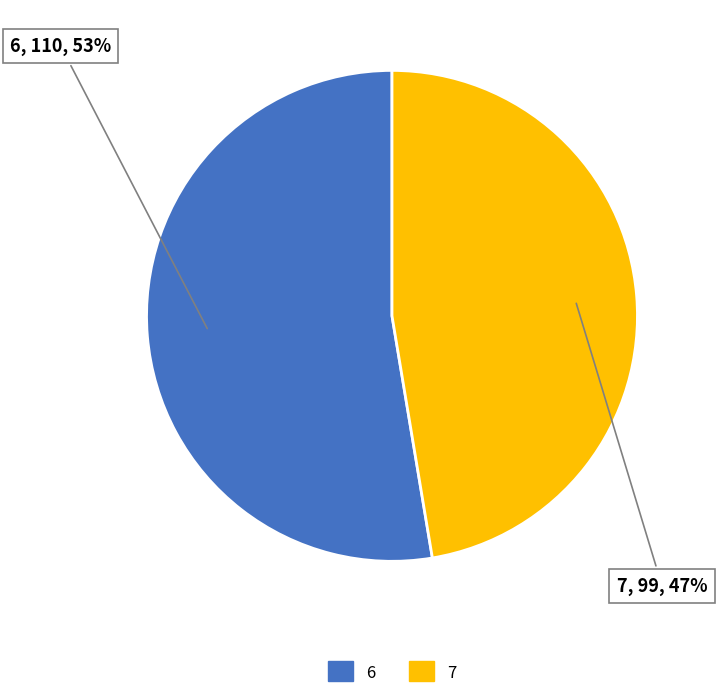

The 7 slice represents 47% of the pie. True or false?

True